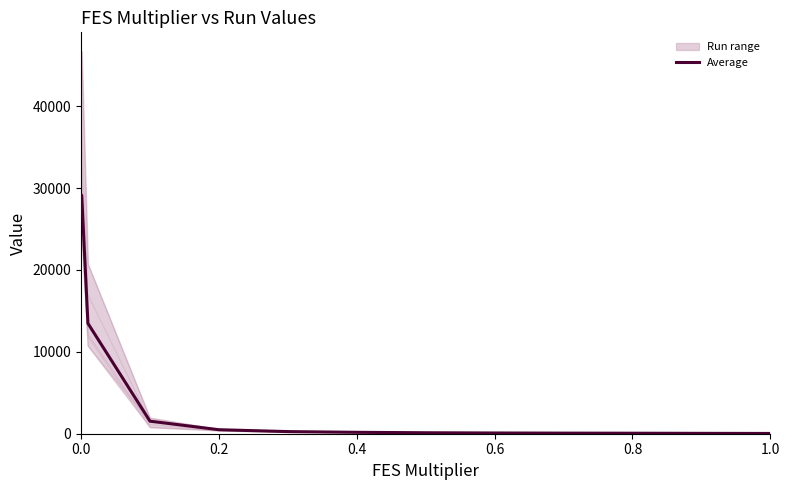

Is it true that Run 3 equals 135.3 at 1.0?

False